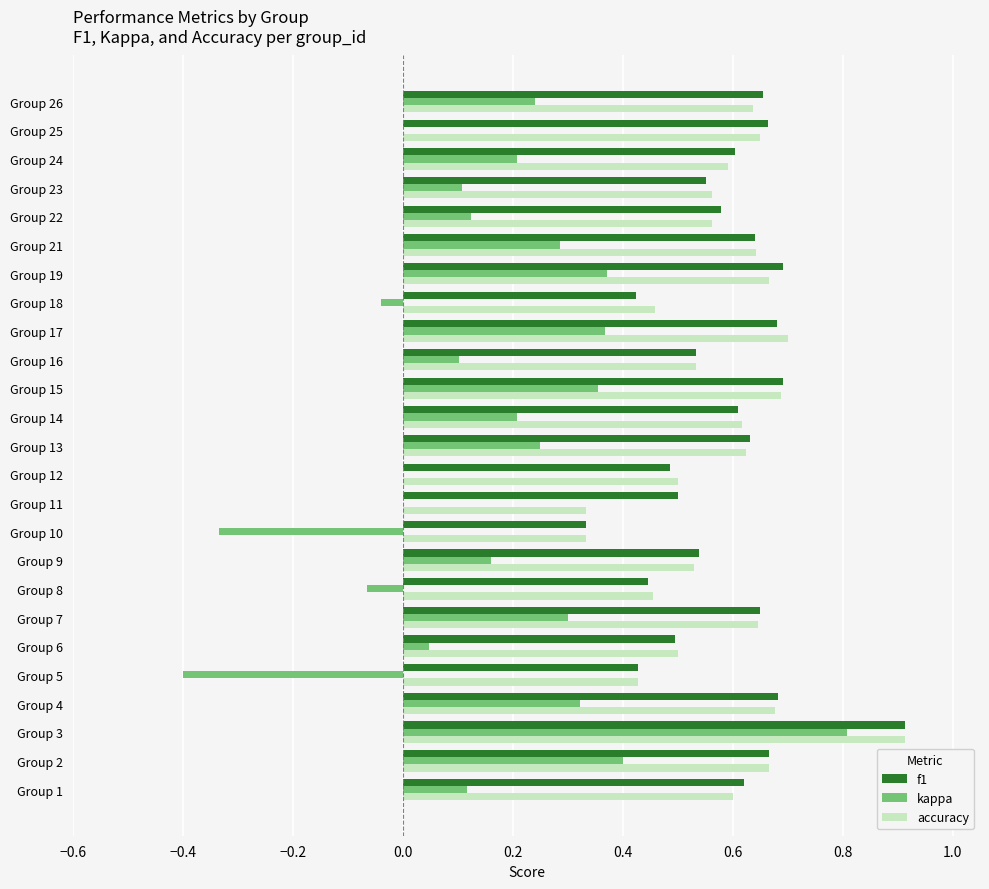

At which label does accuracy reach its peak?

Group 3